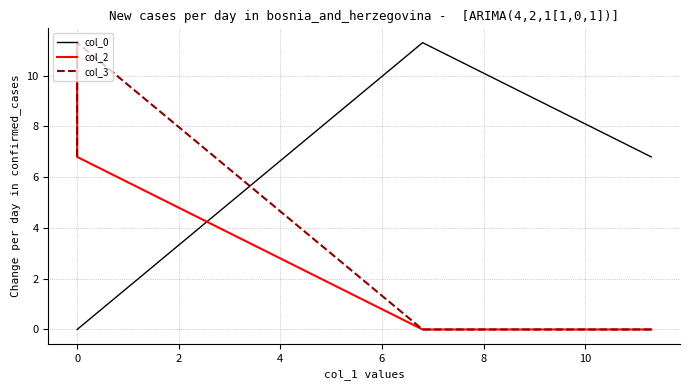

What is the difference between the second highest and second lowest values in the col_0 series?

6.8